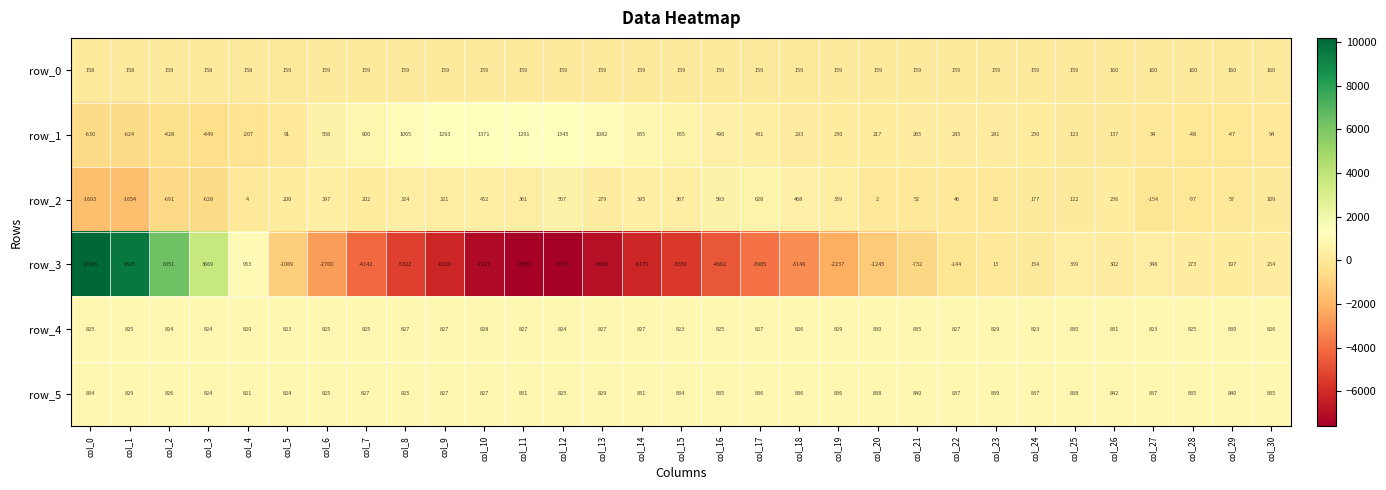

Is the value of row_5 at col_7 greater than the value of row_0 at col_20?

Yes